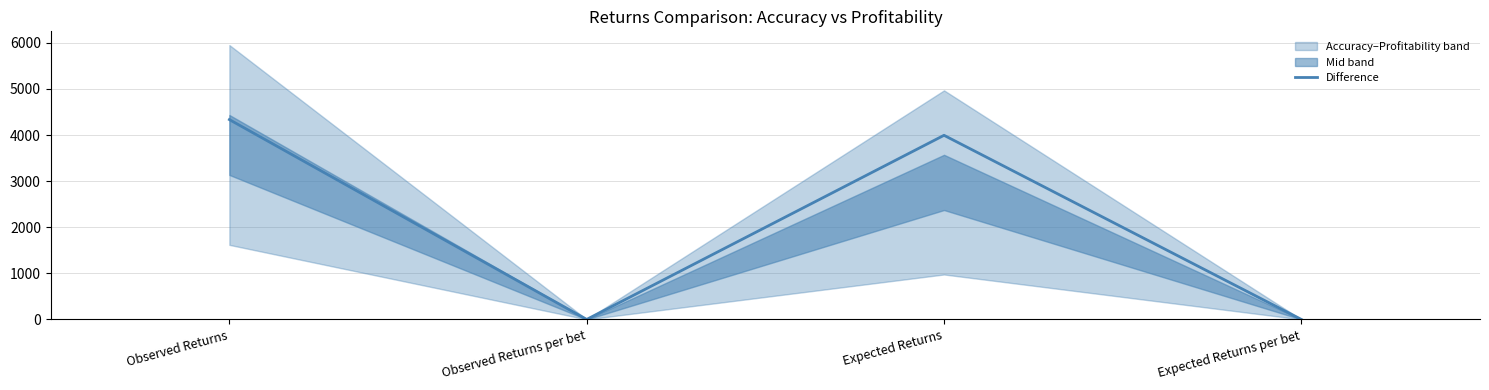

What is the label of the 1st point from the left?

Observed Returns